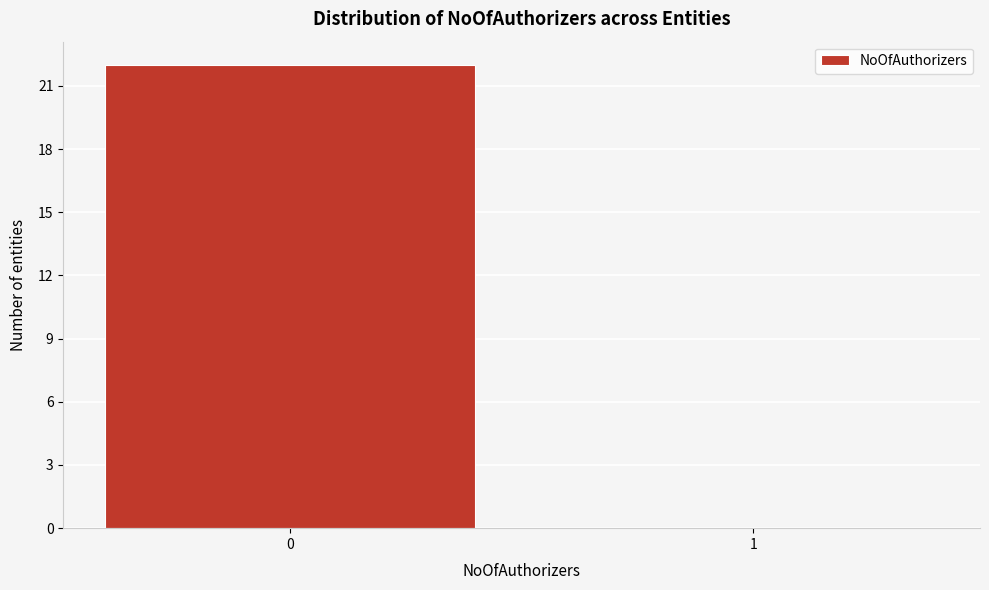

Reading left to right, what are all the values shown in this chart?

0=22	1=0